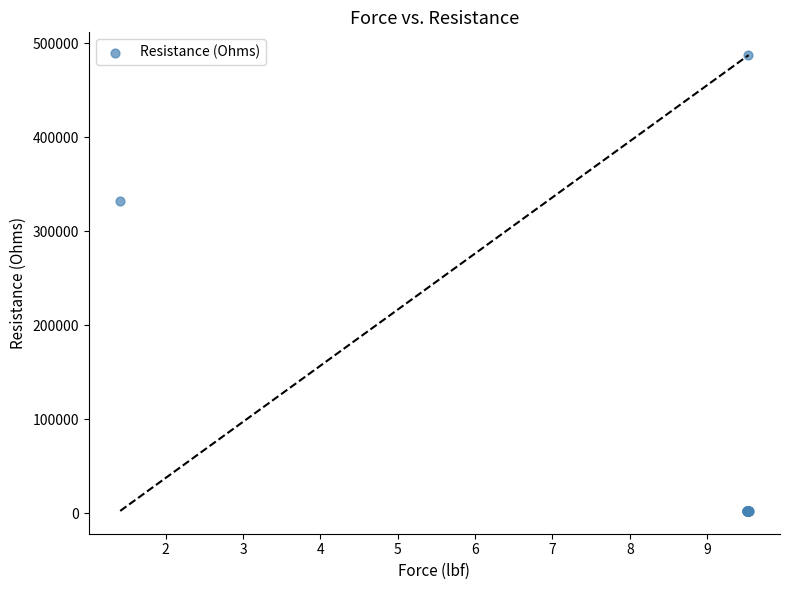

What Y value in the scatter plot is closest to 244813?

332551.7